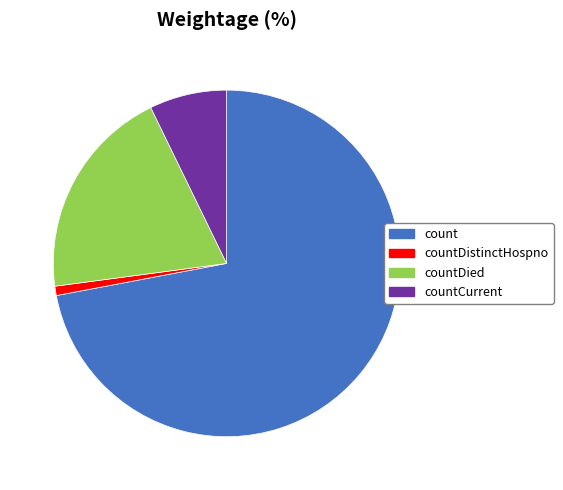

Is there a majority slice in this chart?

Yes